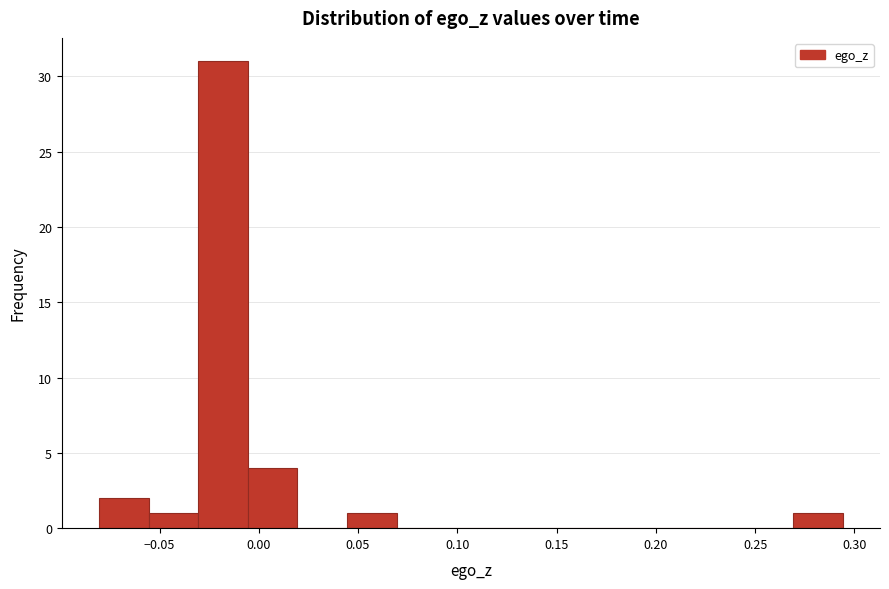

Reading left to right, transcribe this chart: for each bar, give the range it covers on the x-axis and its height. Neither the bar edges nor the heights are printed on the chart, so give them approximately, as read against the axes.

-0.080 to -0.055: 2
-0.055 to -0.030: 1
-0.030 to -0.005: 31
-0.005 to 0.020: 4
0.020 to 0.045: 0
0.045 to 0.070: 1
0.070 to 0.095: 0
0.095 to 0.120: 0
0.120 to 0.145: 0
0.145 to 0.170: 0
0.170 to 0.195: 0
0.195 to 0.220: 0
0.220 to 0.245: 0
0.245 to 0.270: 0
0.270 to 0.295: 1